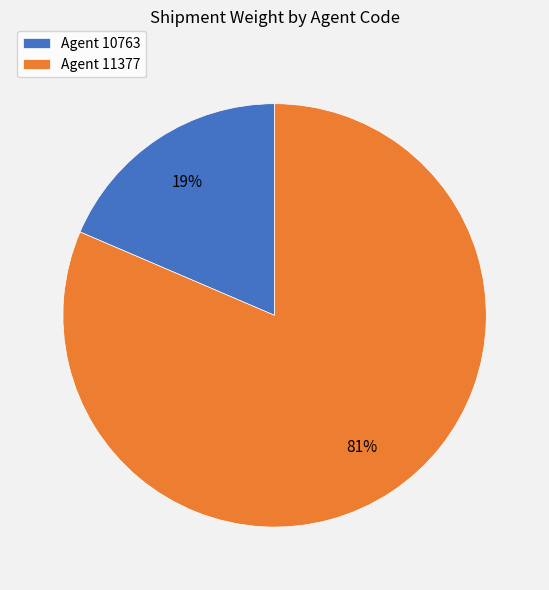

What is the largest slice in the pie chart?

Agent 11377